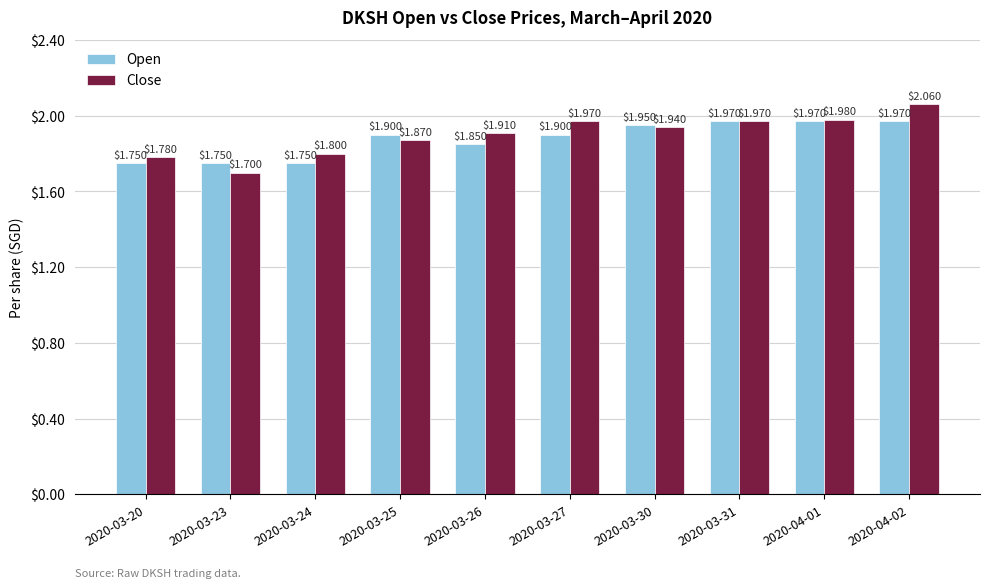

What are all the series names shown in the legend?

Open, Close